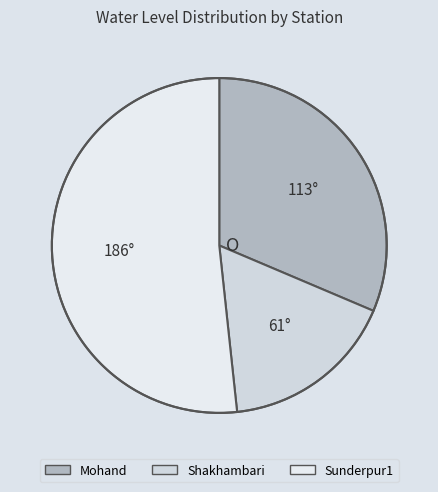

To the nearest percent, what is the average slice percentage?

33%